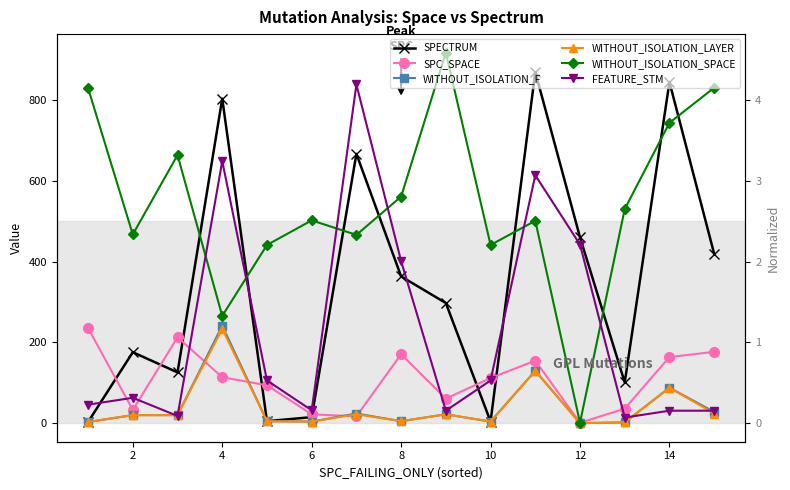

Which series has the largest range (max minus min)?

WITHOUT_ISOLATION_SPACE